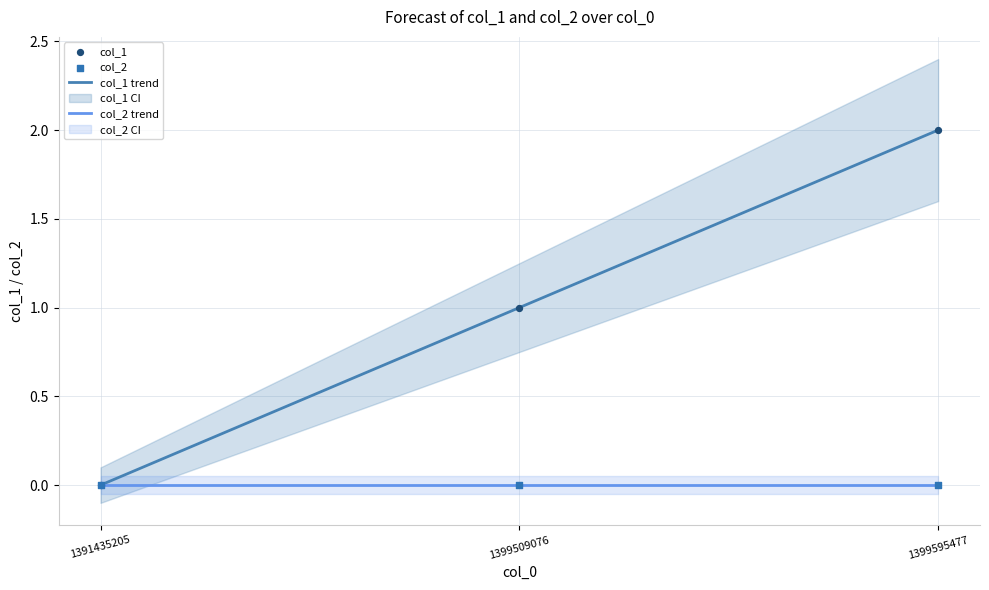

The col_2 trend series shows 0 at 1391435205. True or false?

True